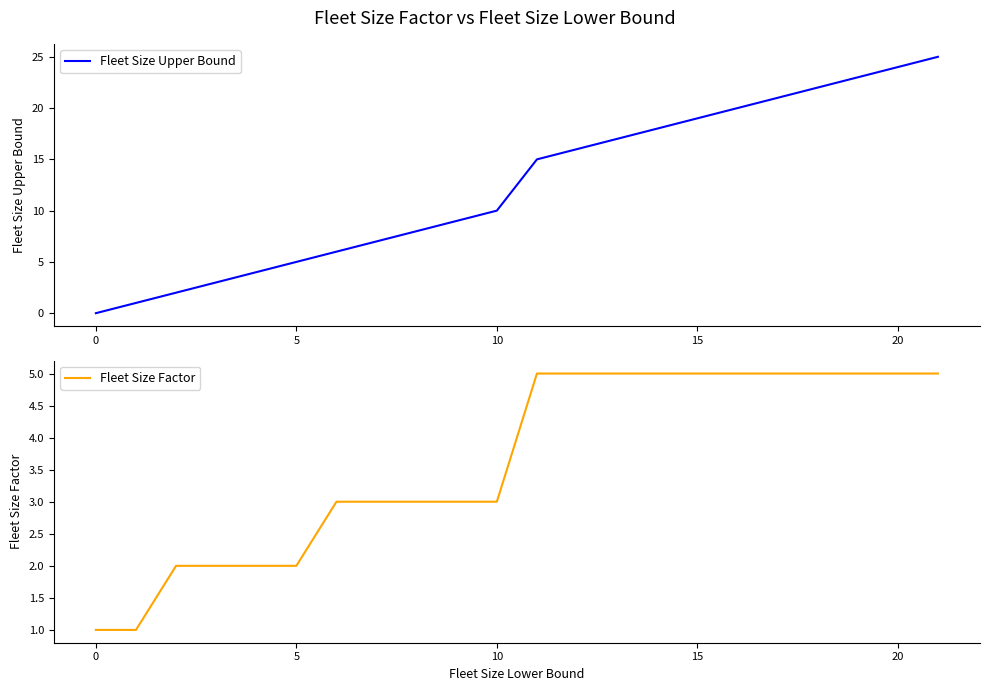

Is it true that Fleet Size Factor equals 0 at 5?

False